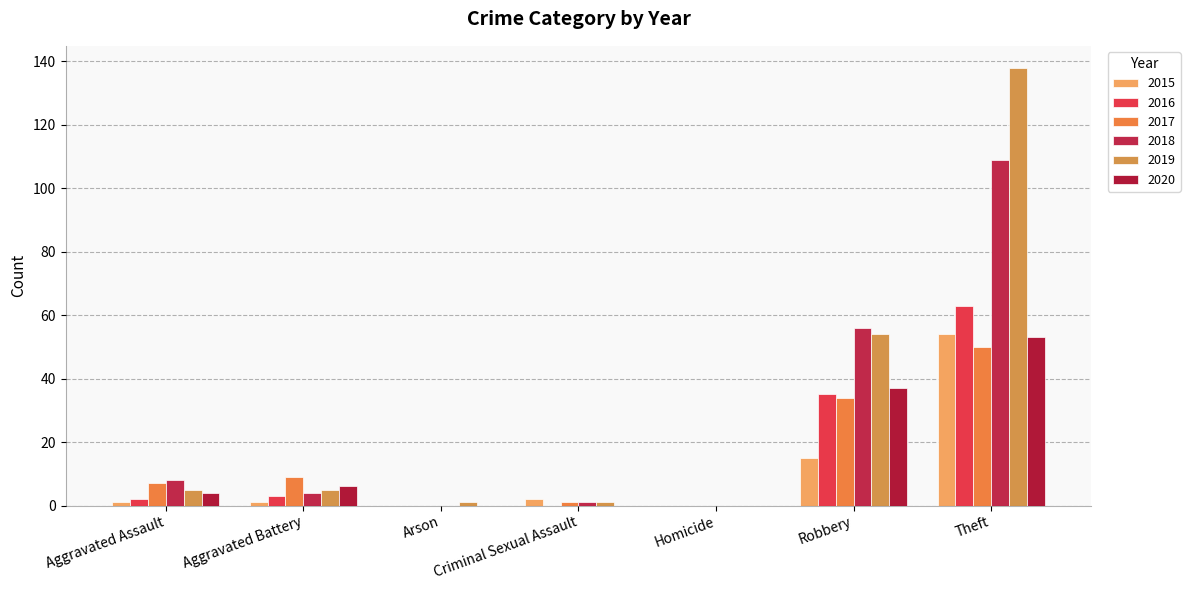

What is the difference between the 2015 values at Aggravated Battery and Theft?

53